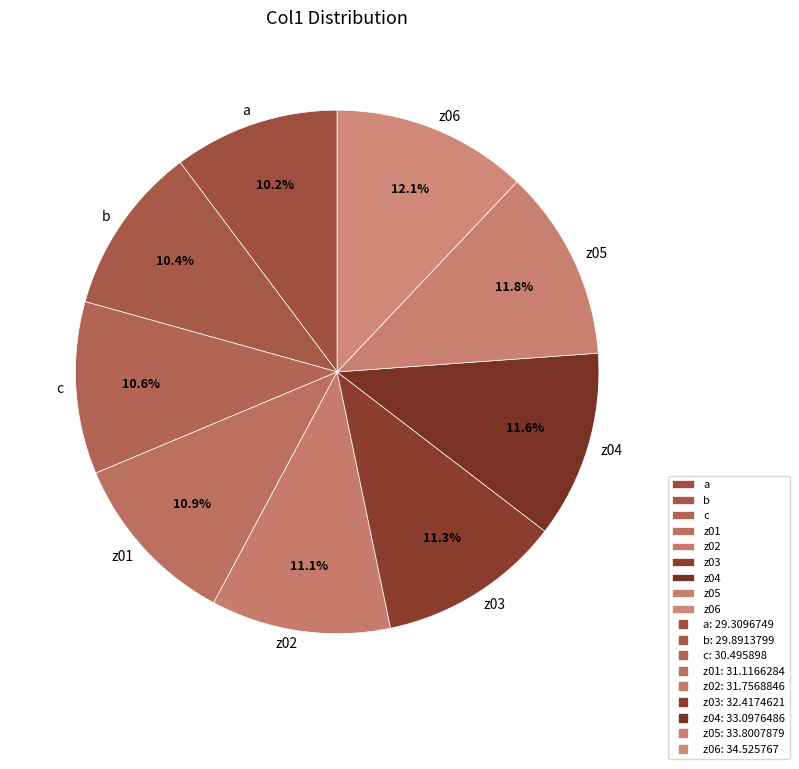

To the nearest percent, what is the difference between the z06 and z02 slice percentages?

1%